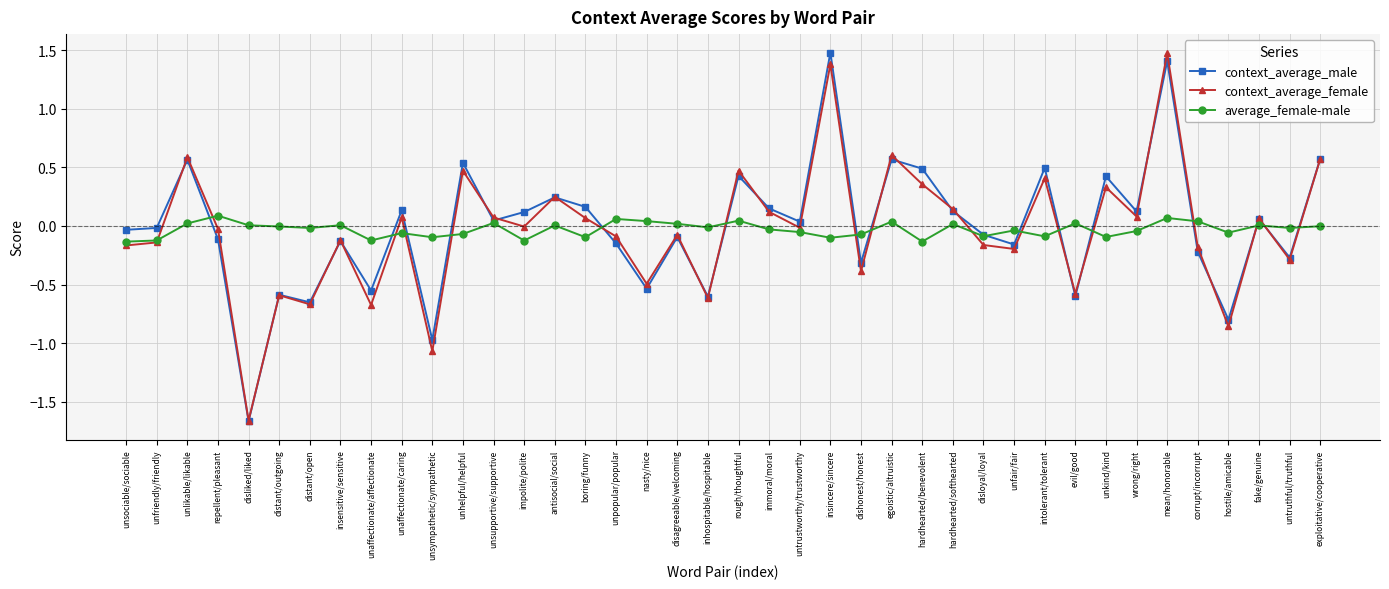

Between unaffectionate/affectionate and immoral/moral, which series saw the biggest shift?

context_average_female